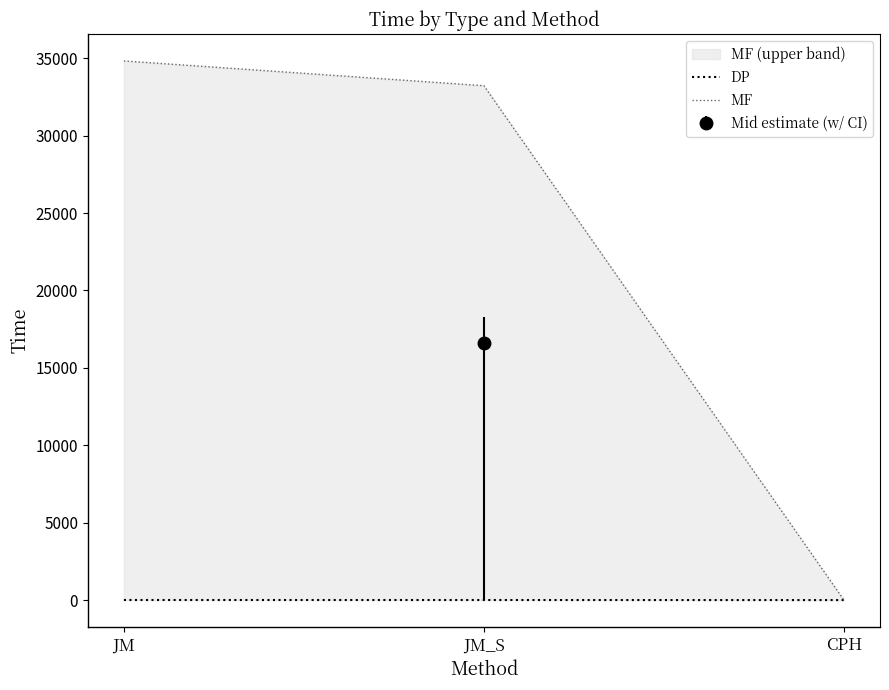

Between CPH and JM, which is larger?

JM